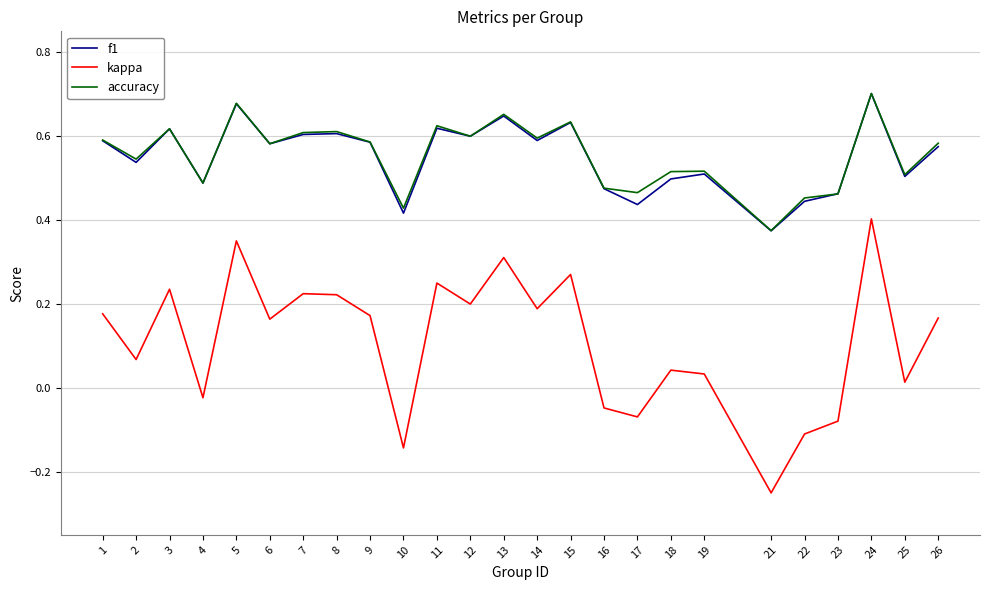

At how many categories does at least one series exceed 0?

25